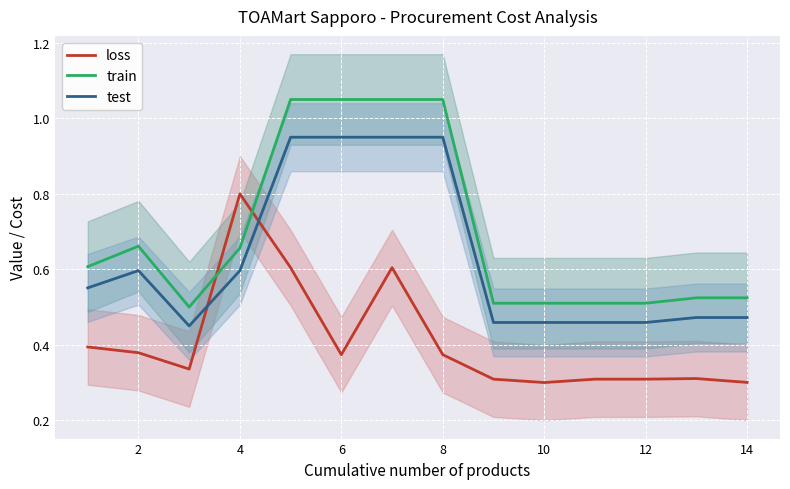

True or false: train and test intersect in this chart.

False